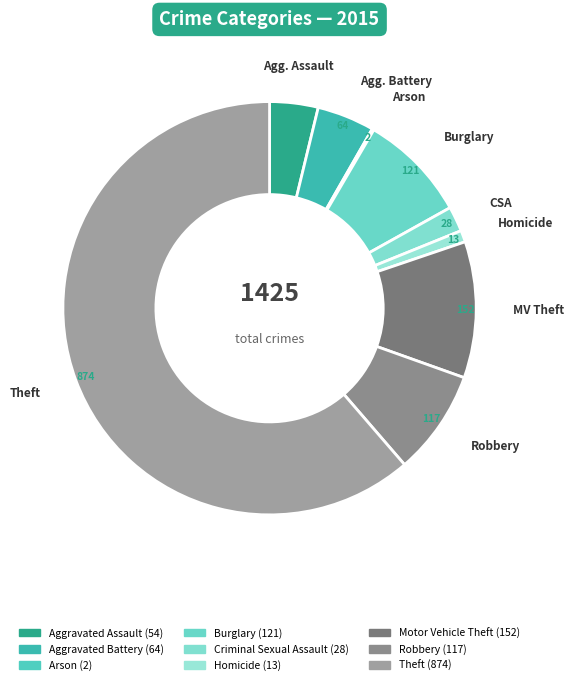

What is the change in value from Arson to Robbery?

+115